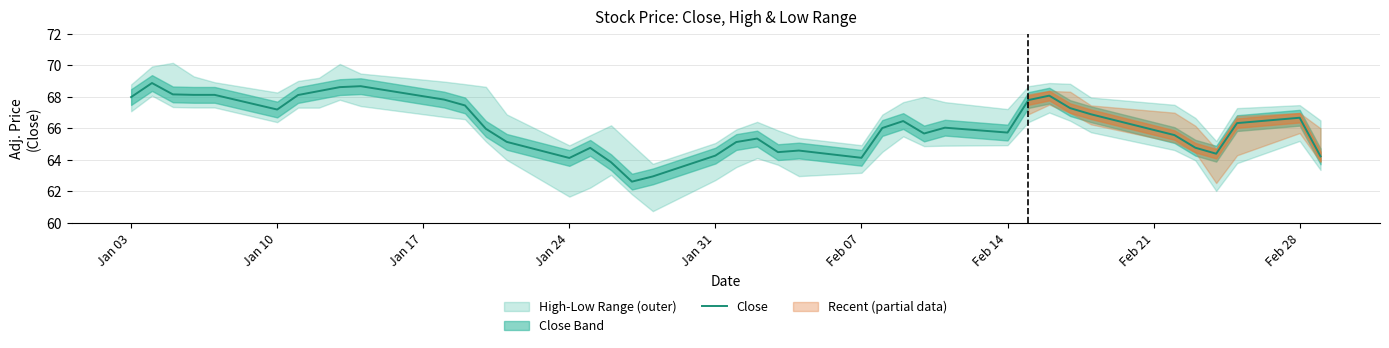

The value of Close at Jan 03 is 68.0. True or false?

True